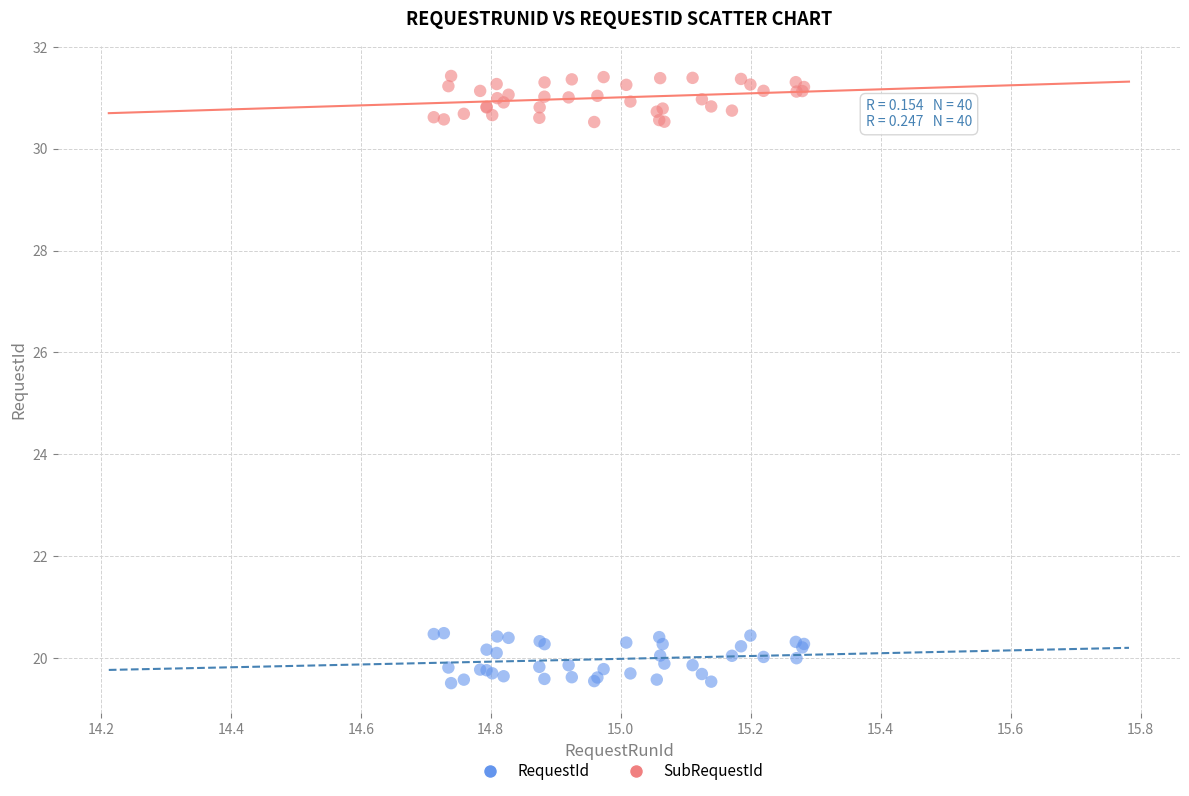

Which series contains the lowest Y value?

RequestId